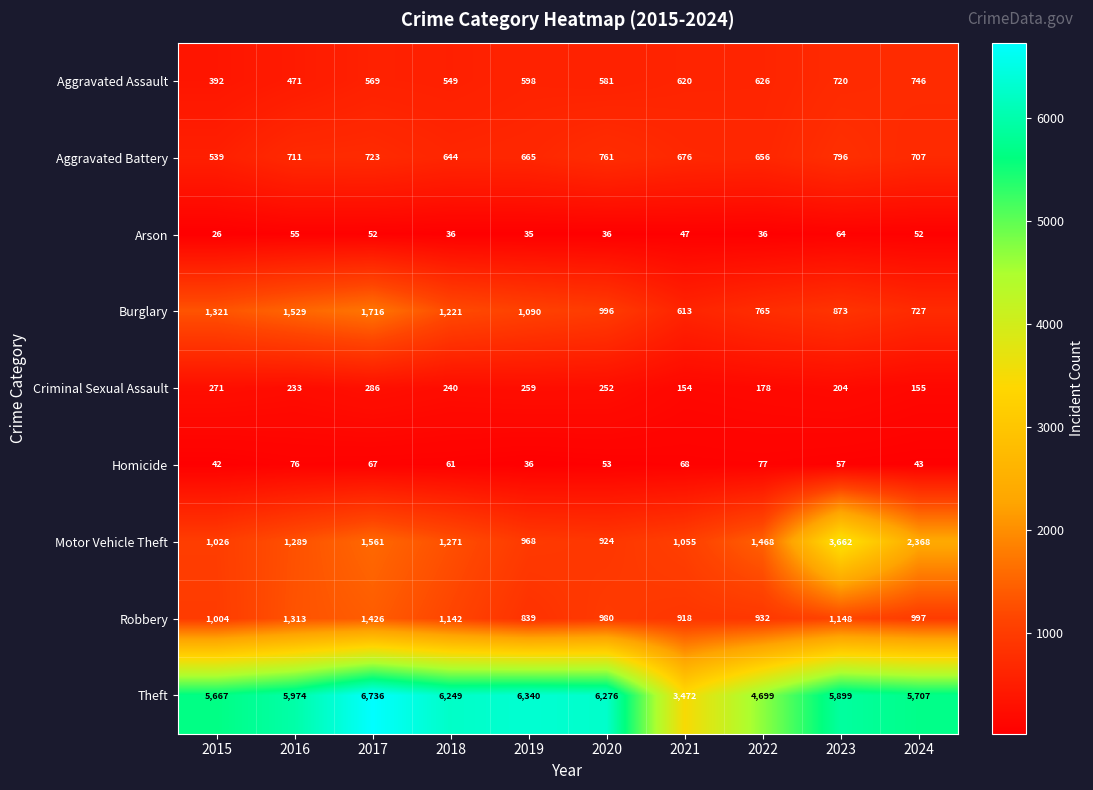

Count the number of categories in the chart.

10